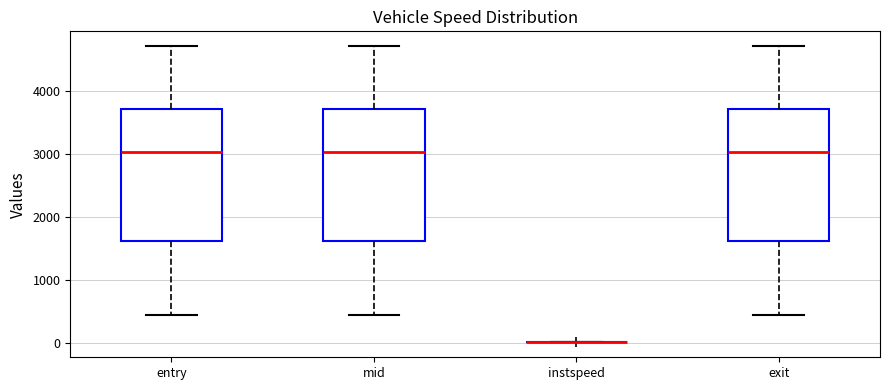

Reading left to right, read every box against the y-axis: the position of its median line, the range the box covers, and the ends of its whiskers. The values are not printed on the chart, so give them approximately, as read against the axis.

entry: median 3000, box 1600 to 3700, whiskers 400 to 4700
mid: median 3000, box 1600 to 3700, whiskers 500 to 4700
instspeed: box collapsed to a line at 0, whiskers 0 to 0
exit: median 3000, box 1600 to 3700, whiskers 500 to 4700